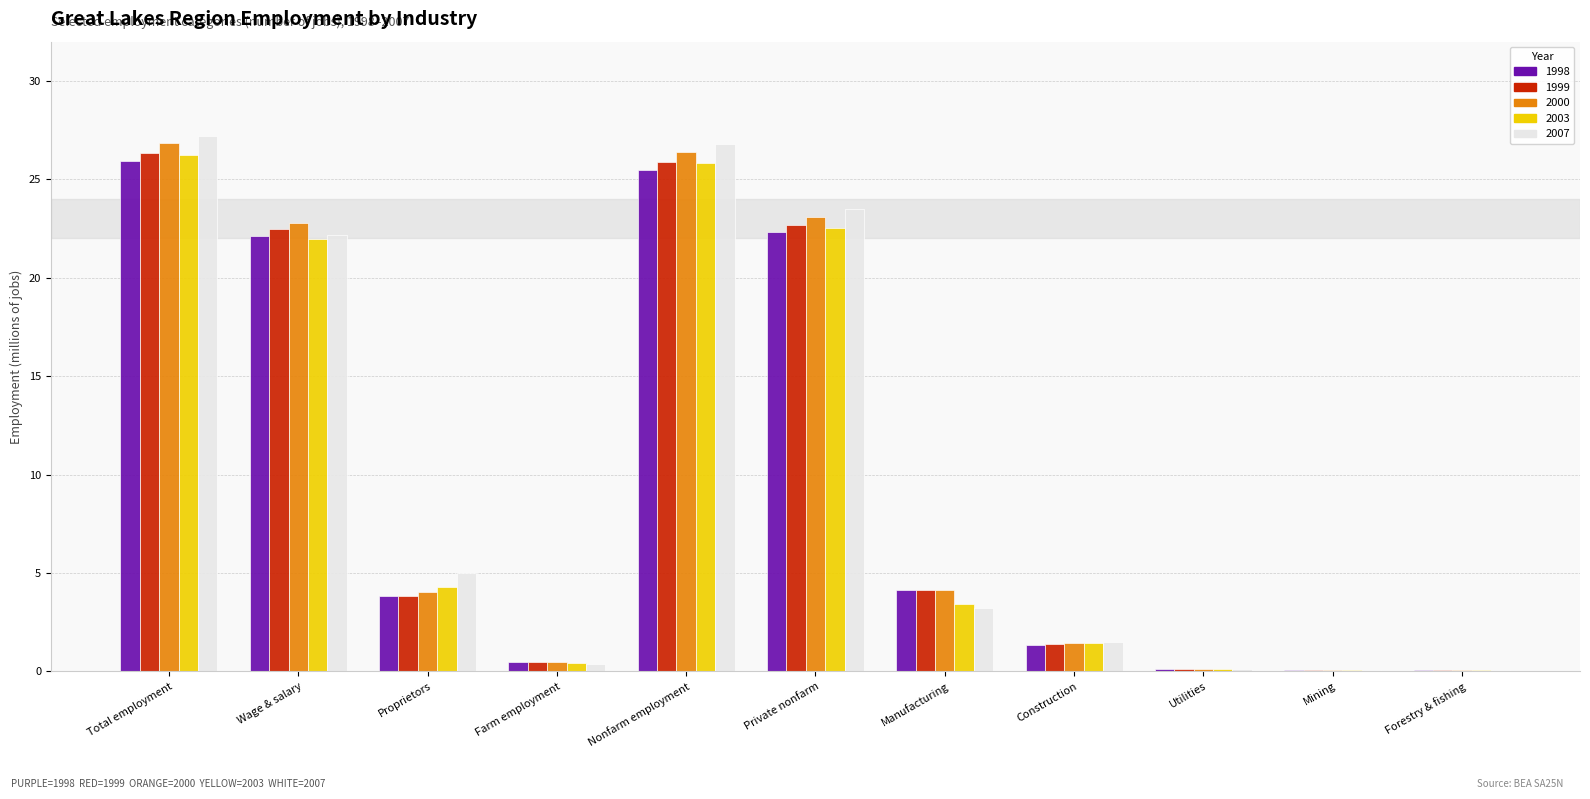

What is the average value of the 2003 series?

9.7